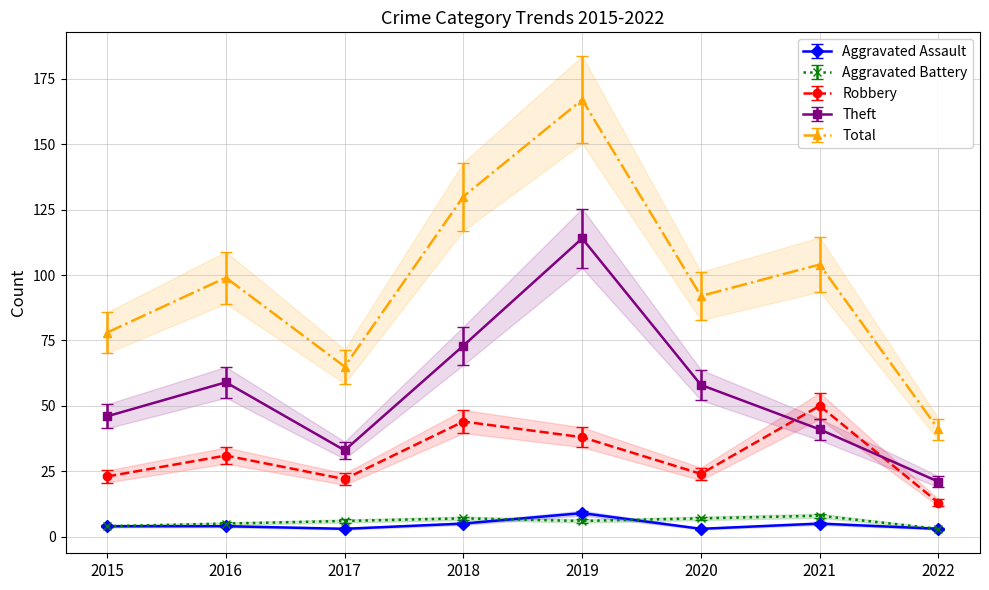

In Total, how many points are lower than both neighbors (excluding endpoints)?

2